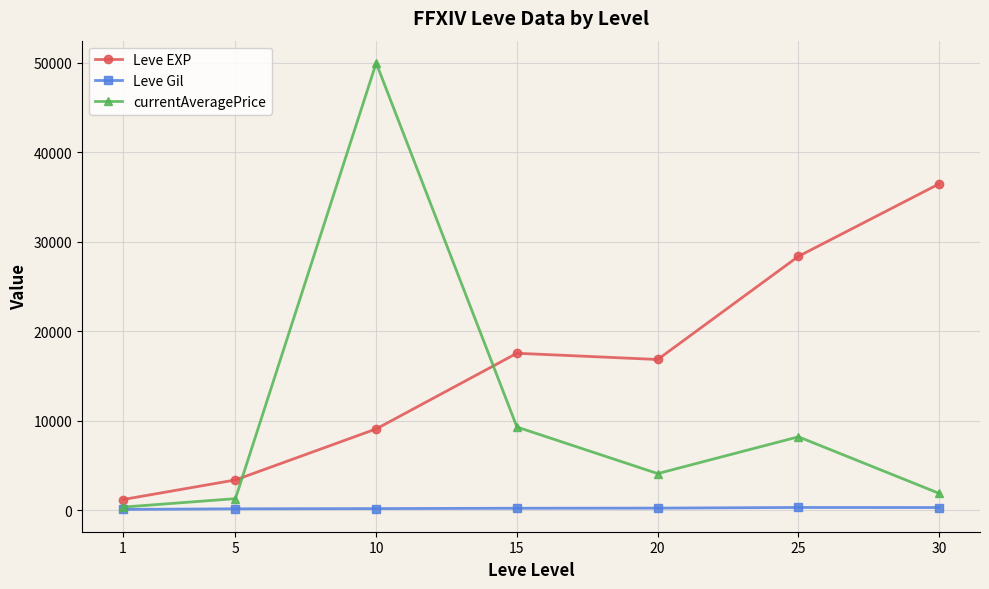

Does the chart have visible grid lines?

Yes